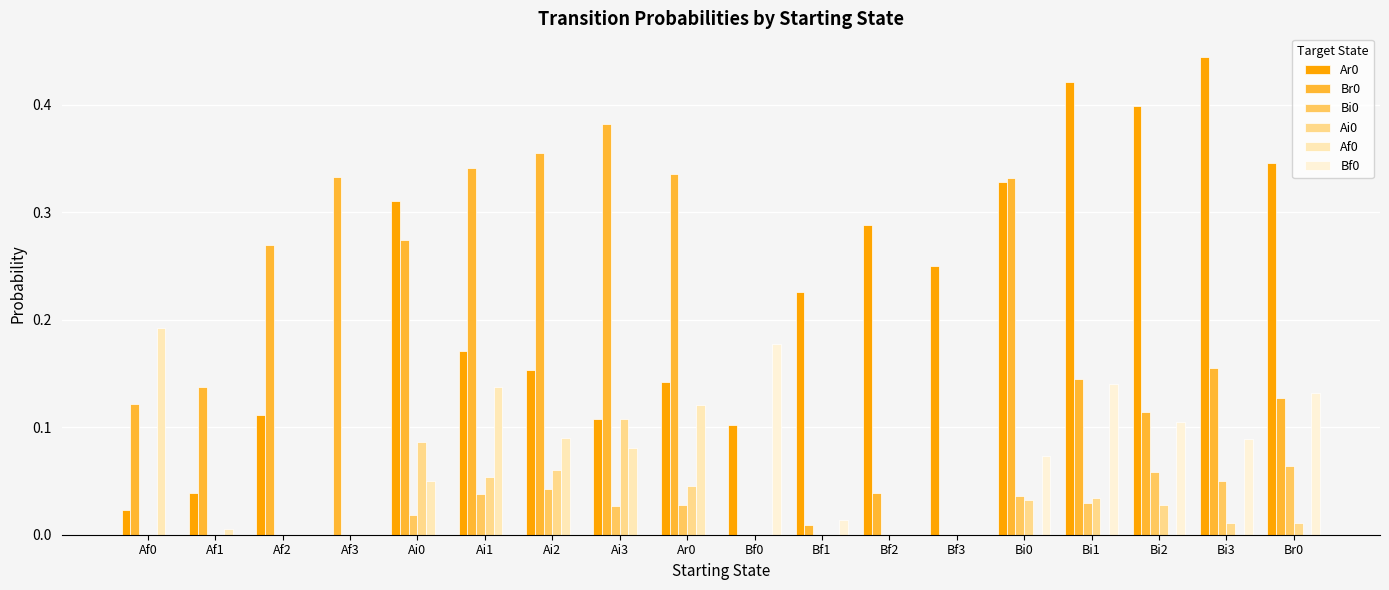

What is the difference between the highest and lowest values at Af3?

0.3